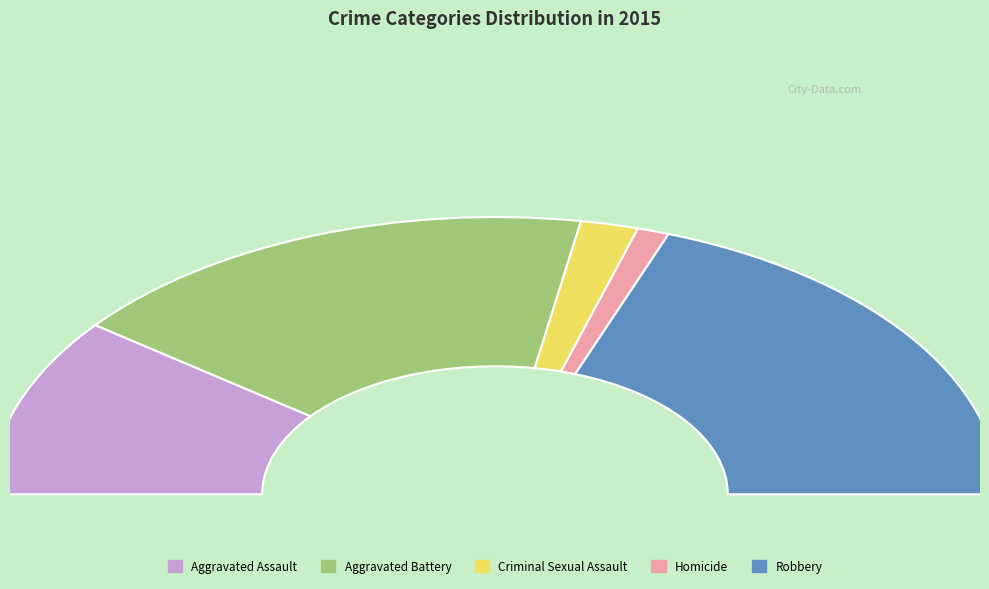

True or false: Robbery accounts for 39% of the total.

True